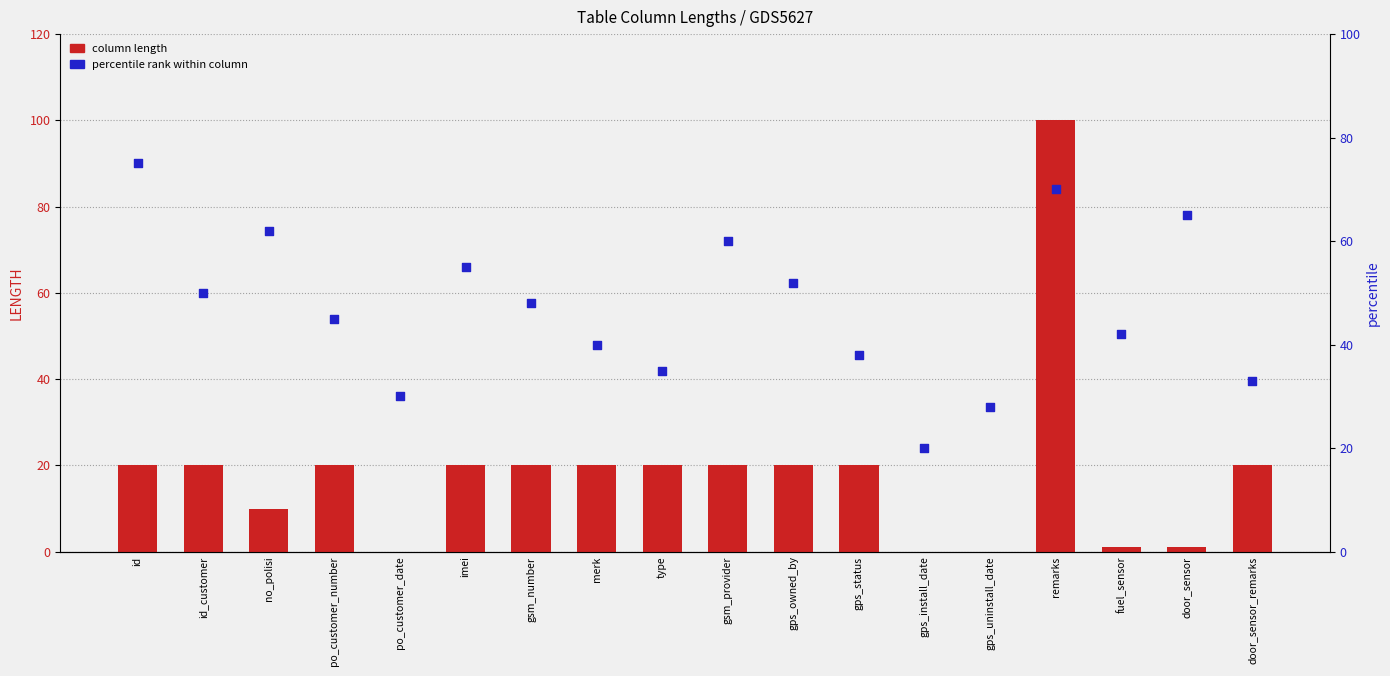

What is the total value across all series at id_customer?

70